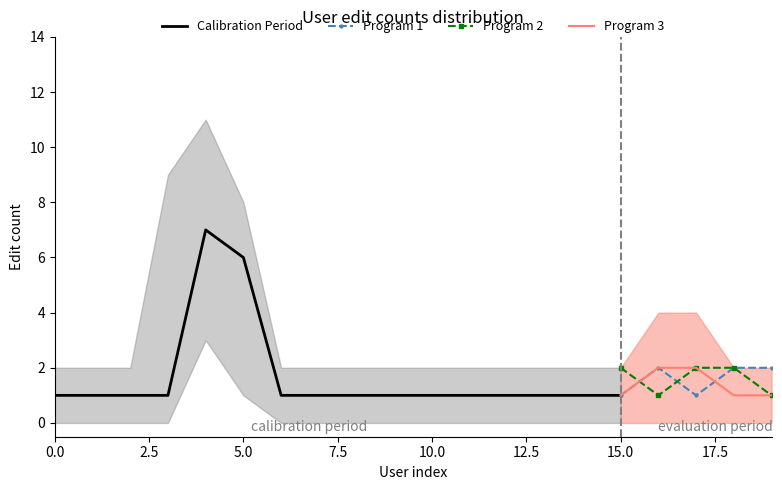

What are all the series names shown in the legend?

Calibration Period, Program 1, Program 2, Program 3